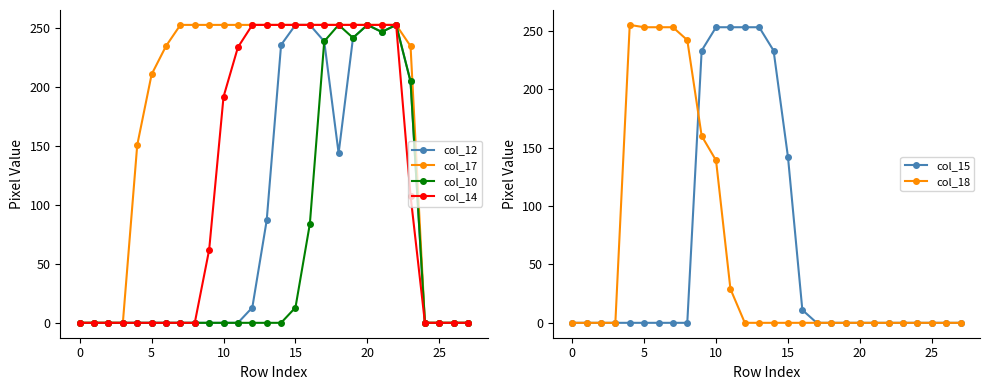

Between 17 and 22, which series saw the biggest shift?

col_12